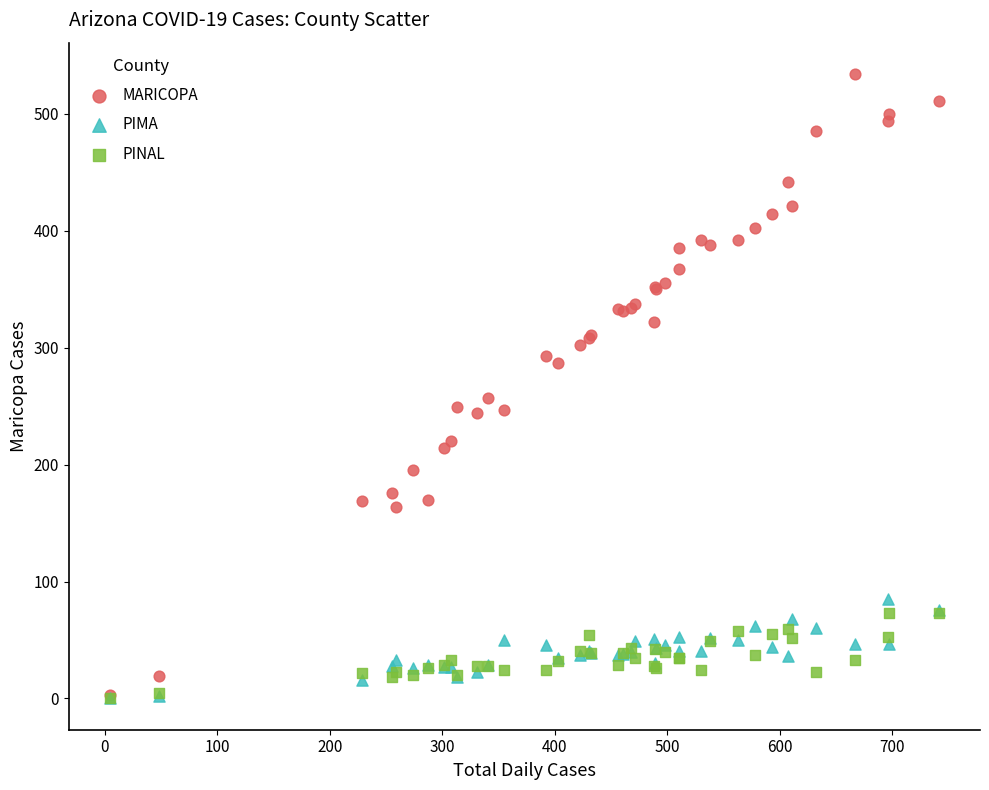

In the MARICOPA series, what Y value is closest to 268?

257